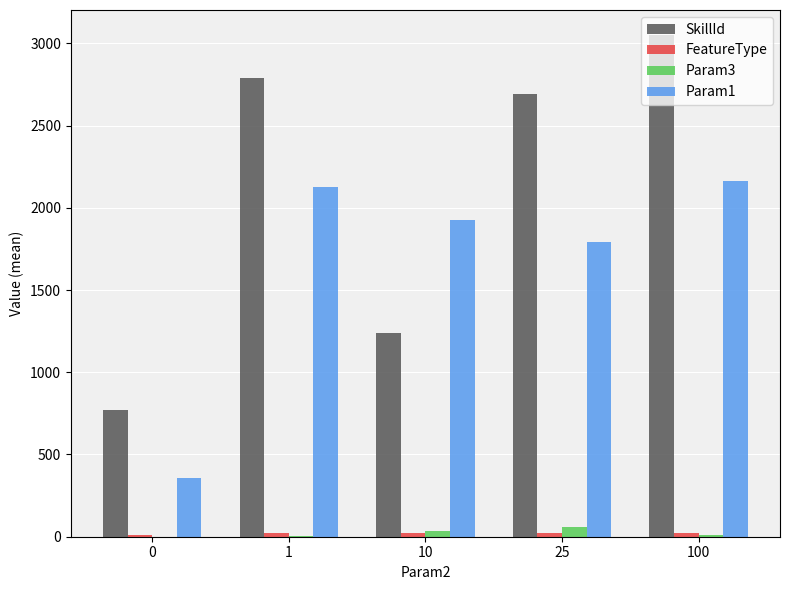

Is the value of Param1 at 1 greater than the value of Param3 at 0?

Yes